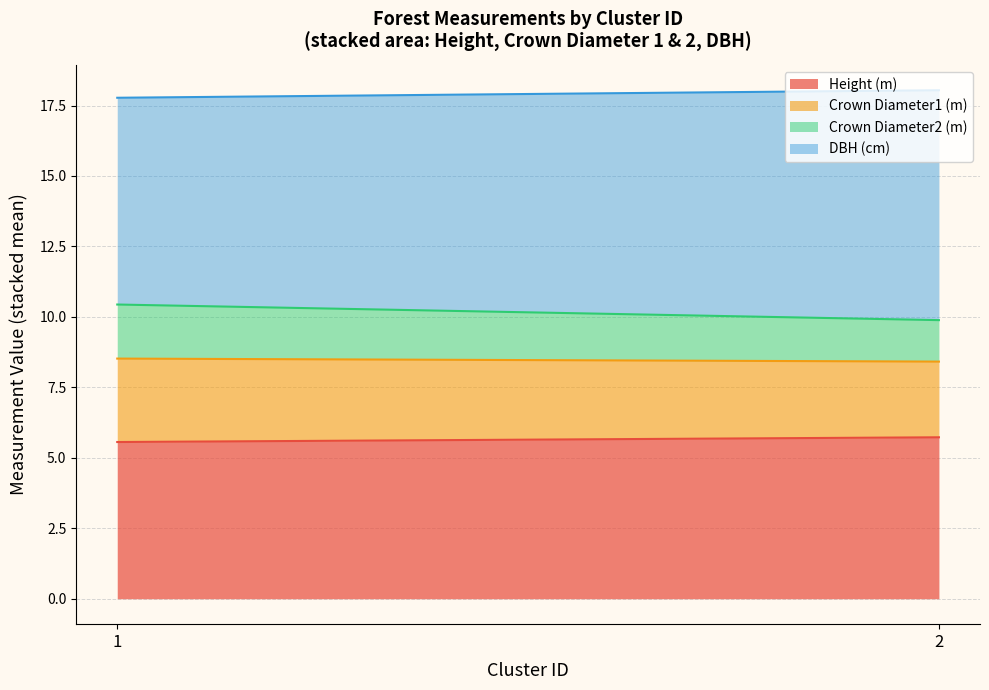

Rank the categories by Height (m) value from highest to lowest.

2, 1